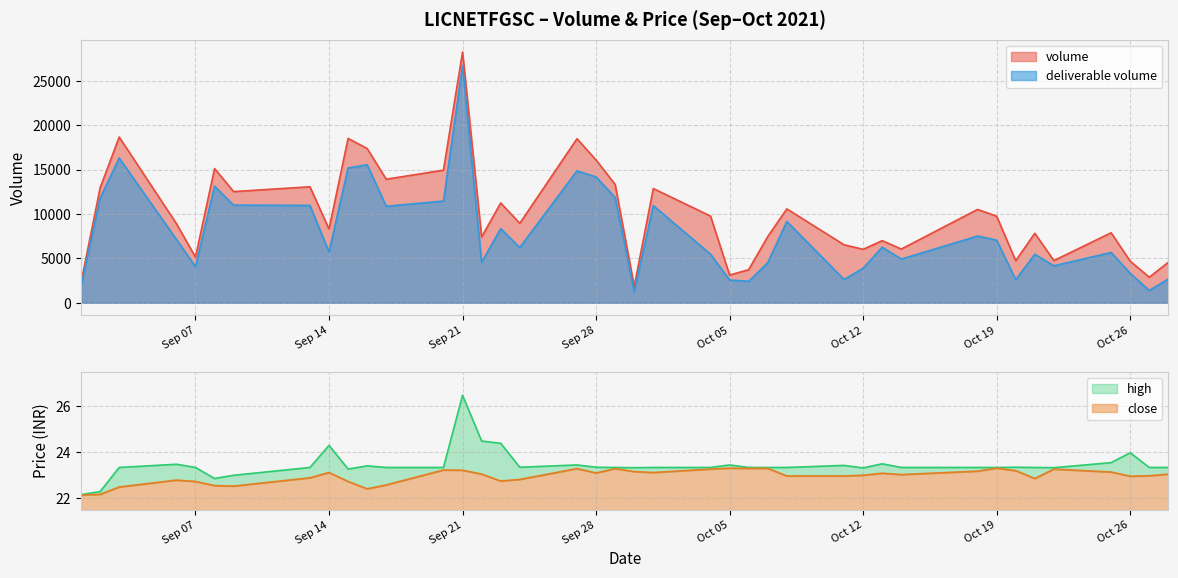

Where is the first local minimum for close?

2021-09-09